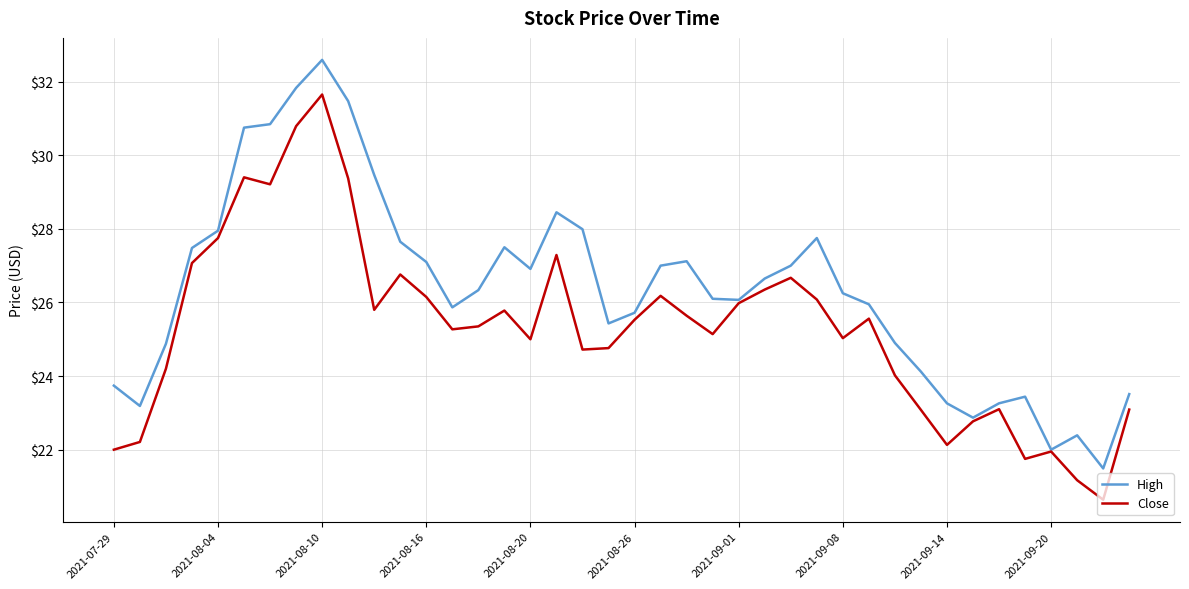

What is the minimum value for Close?

20.6